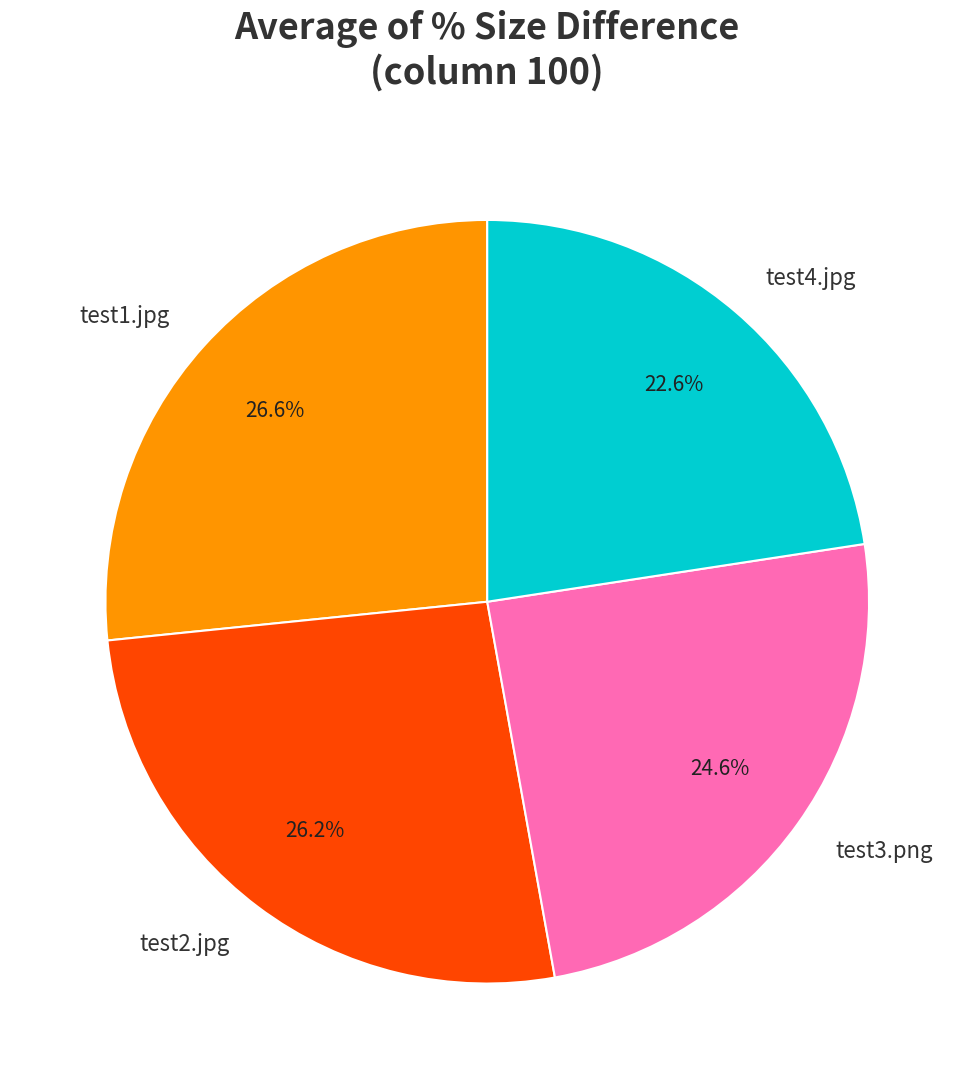

Which has a higher value, test1.jpg or test3.png?

test1.jpg